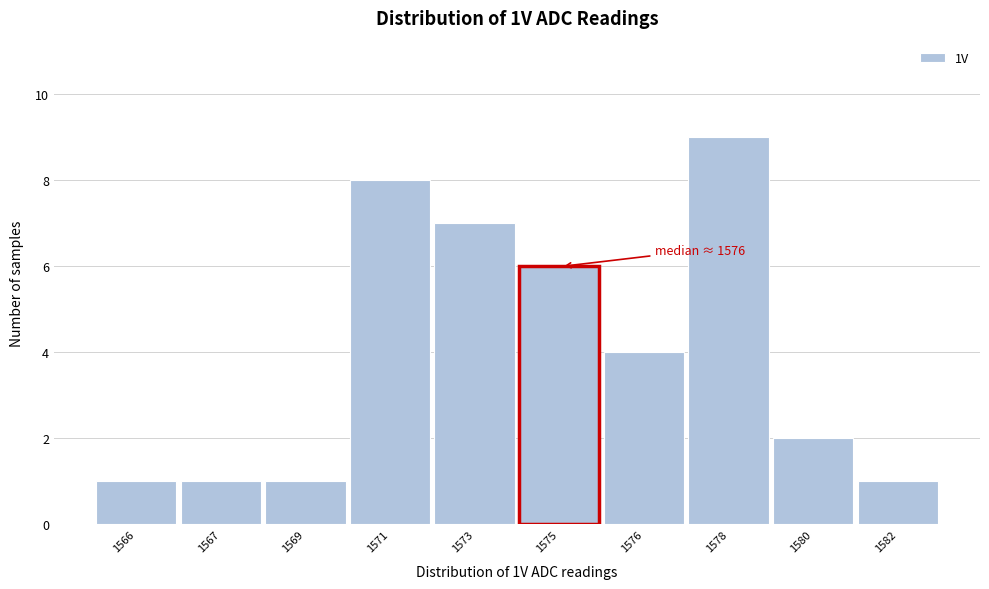

Reading right to left, list all the values displayed in this chart.

1	2	9	4	6	7	8	1	1	1